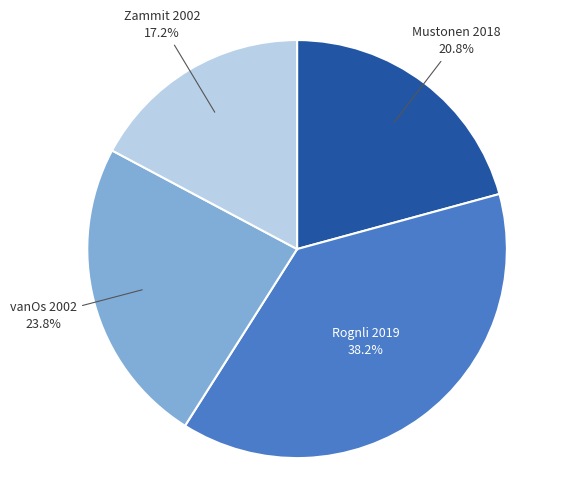

To the nearest percent, what portion does vanOs 2002 represent?

24%